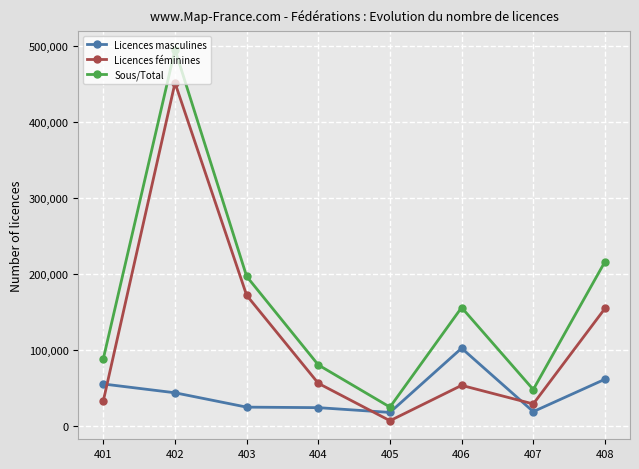

After their last crossing, which series has the higher values: Licences masculines or Licences féminines?

Licences féminines